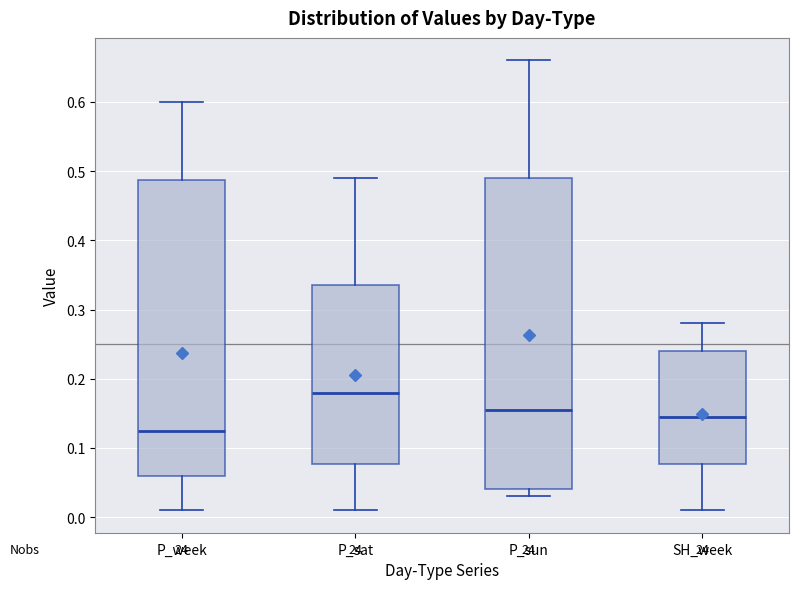

Reading left to right, transcribe this box plot: for each box, give where its median line is, the range the box spans, and where its two whiskers end, as read against the y-axis. The values are not printed on the chart, so give them approximately, as read against the axis.

P_week: median 0.13, box 0.06 to 0.49, whiskers 0.01 to 0.60
P_sat: median 0.18, box 0.08 to 0.34, whiskers 0.01 to 0.49
P_sun: median 0.16, box 0.04 to 0.49, whiskers 0.03 to 0.66
SH_week: median 0.15, box 0.08 to 0.24, whiskers 0.01 to 0.28